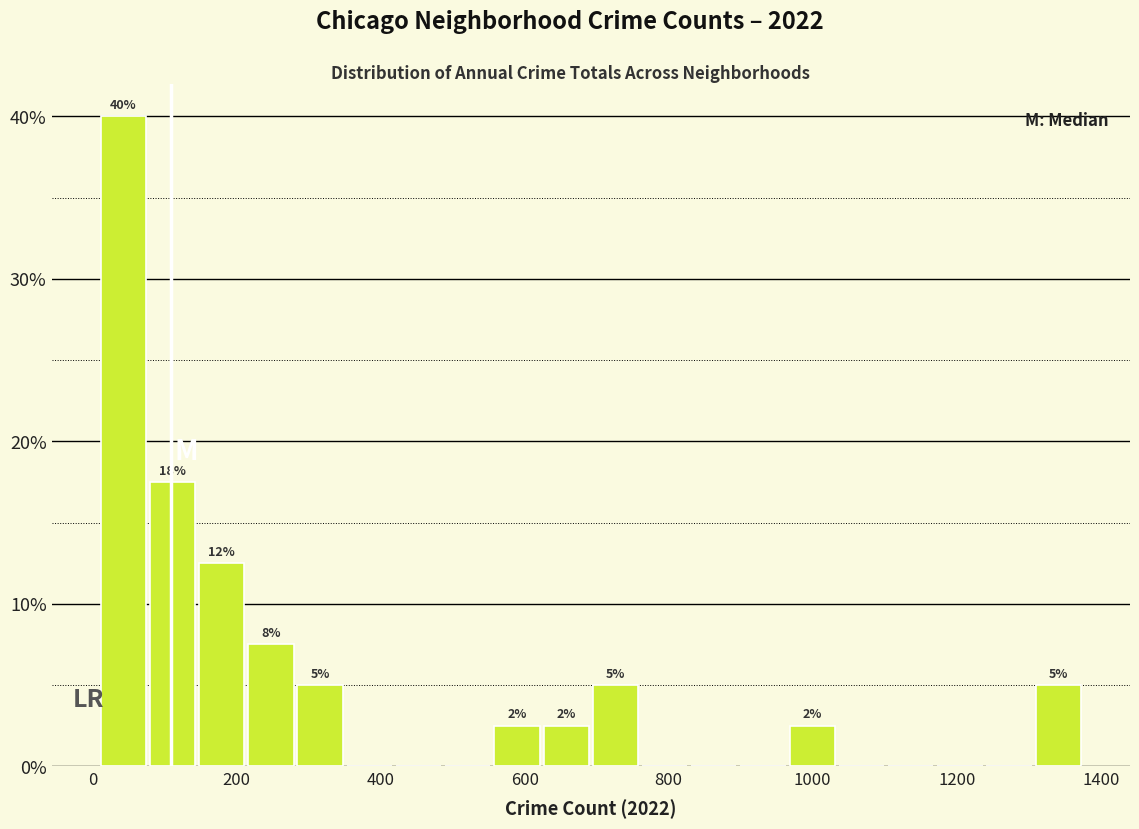

Around what value on the x-axis is the tallest bar? Give the approximate position of its centre, as read against the axis.

40